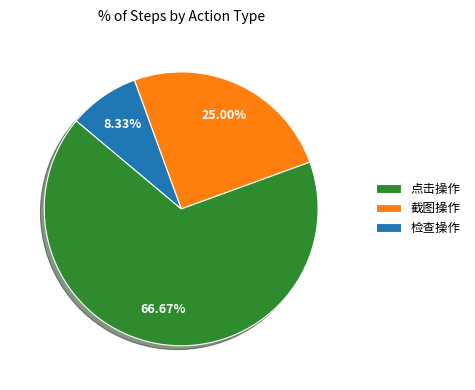

Which slice represents more than half of the pie?

点击操作